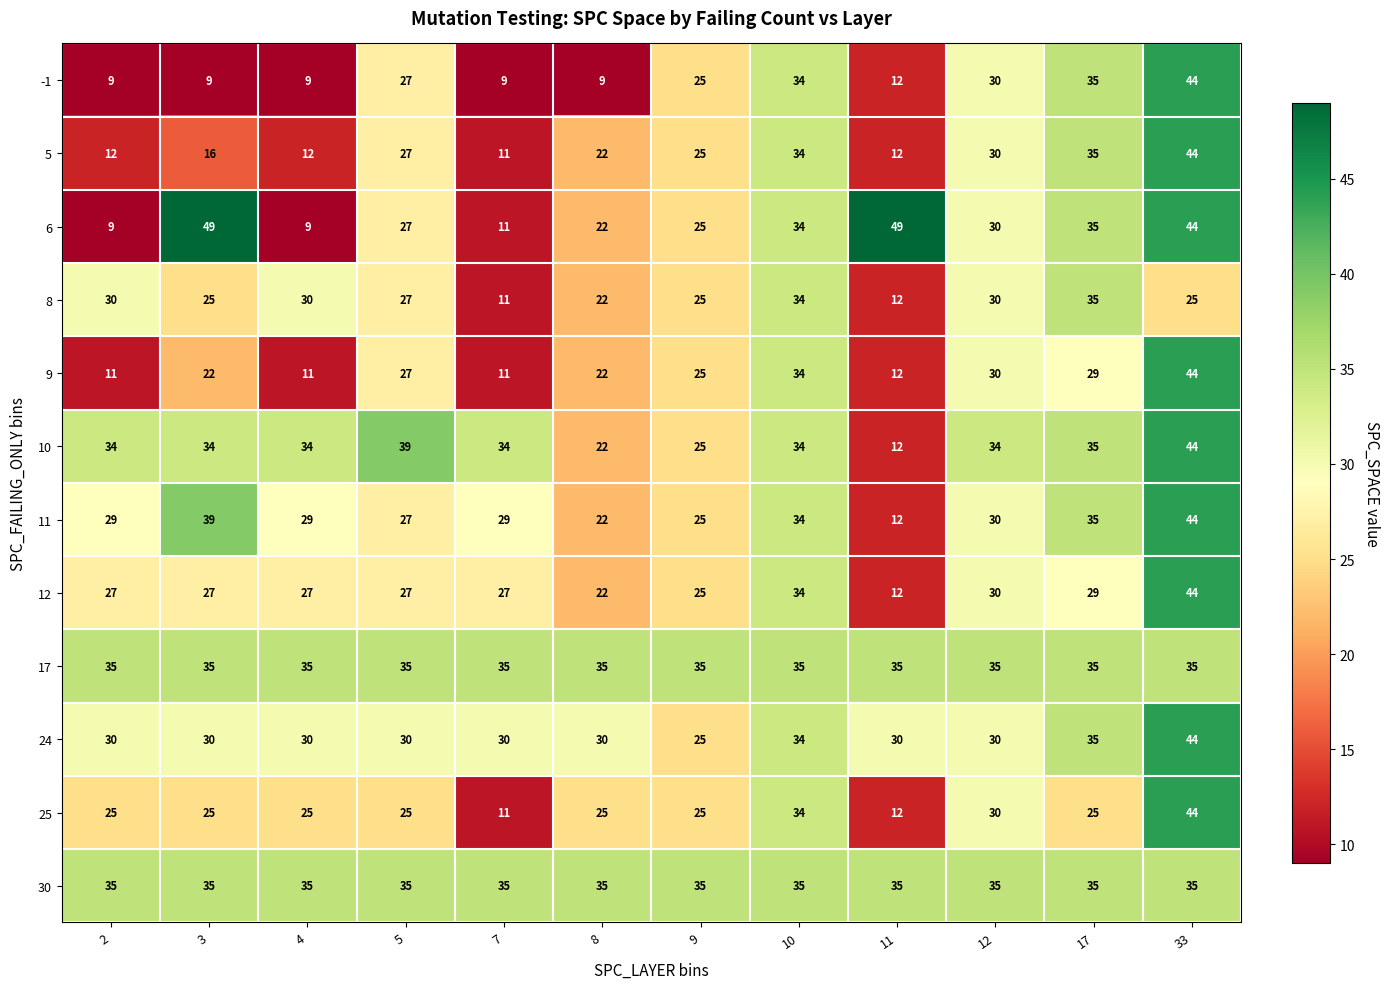

What is the maximum value for 25?

44